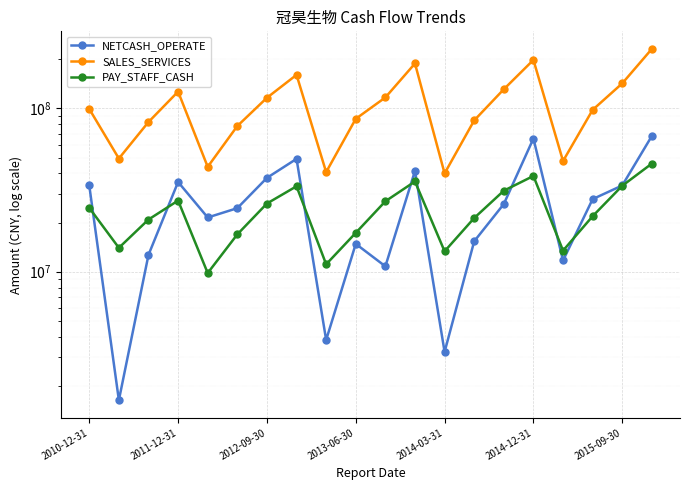

How many interior local valleys does the SALES_SERVICES series have?

5